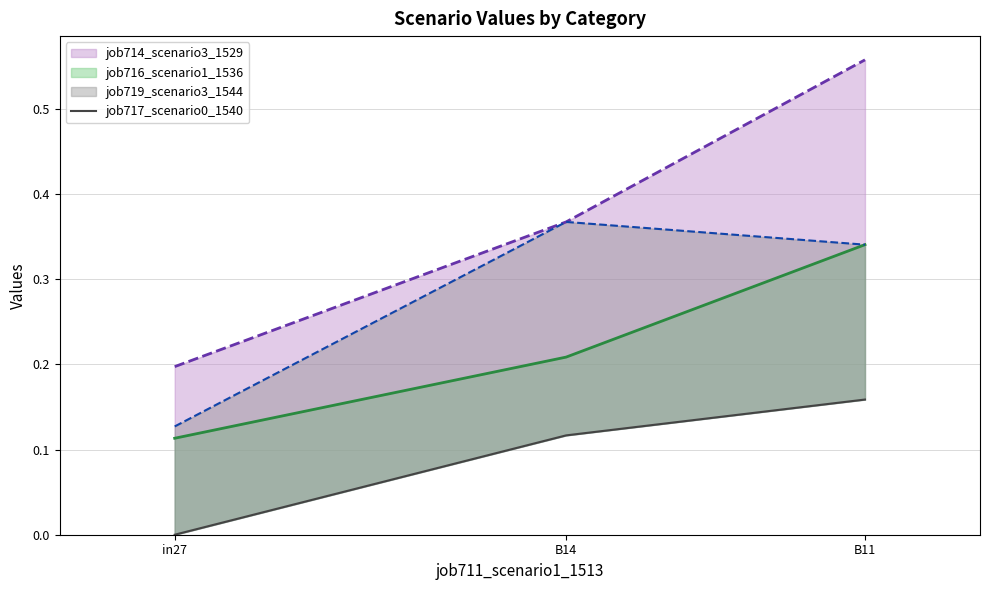

What is the label of the 3rd point from the left?

B11